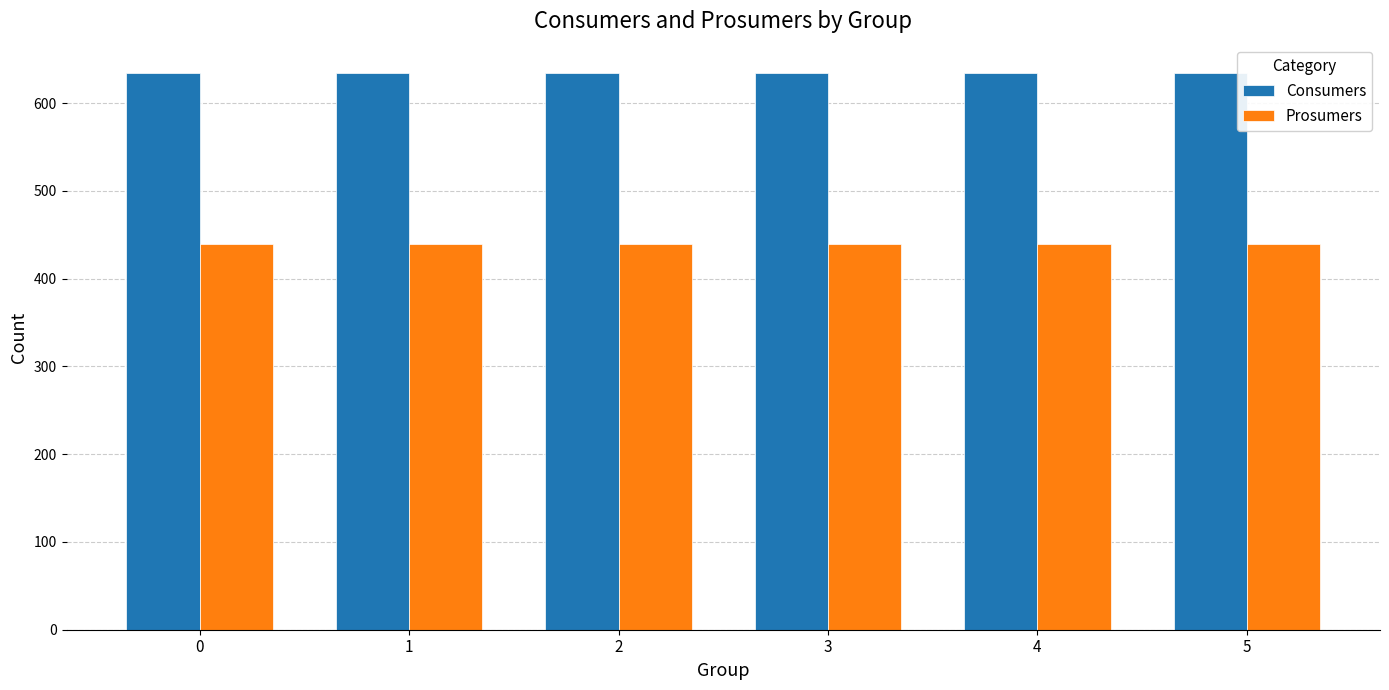

Is it true that Consumers equals 635 at 4?

True